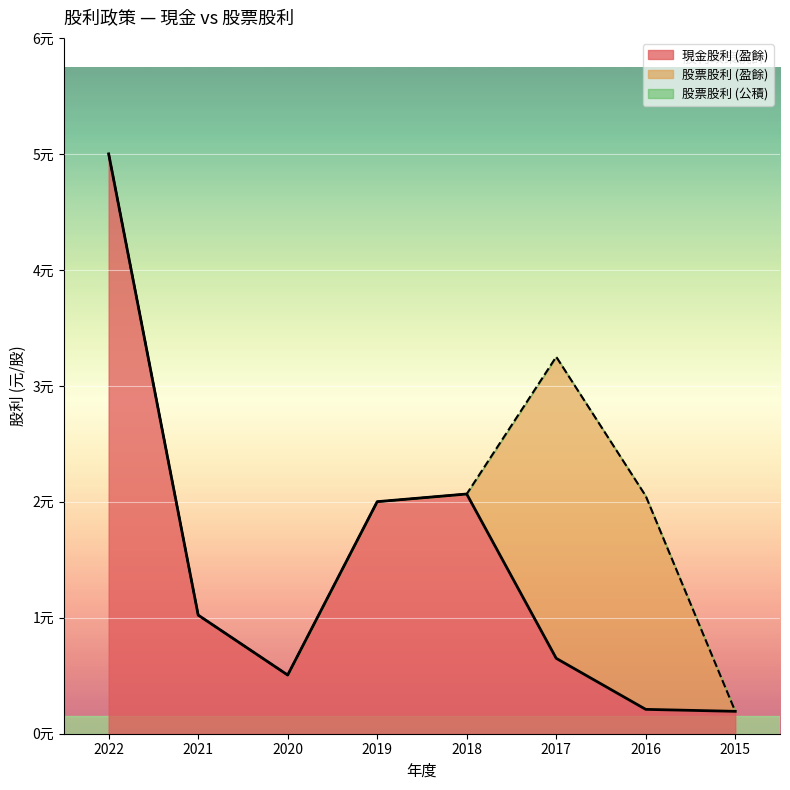

True or false: 現金股利 (盈餘) and 股票股利 (公積) cross at least once.

False